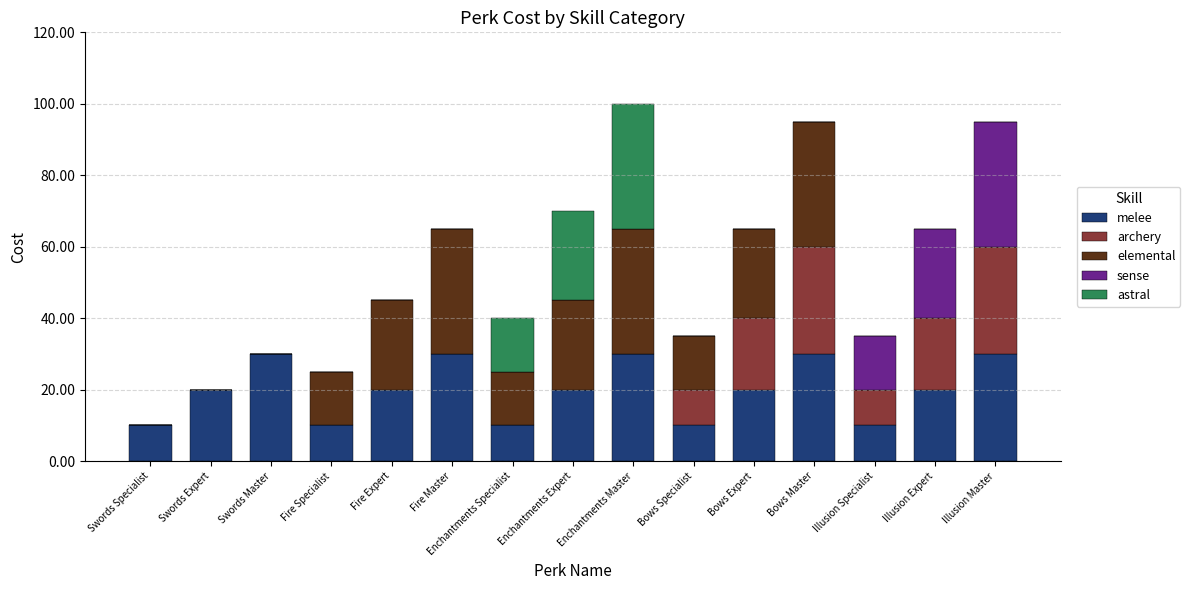

What is the total value across all series at Illusion Specialist?

35